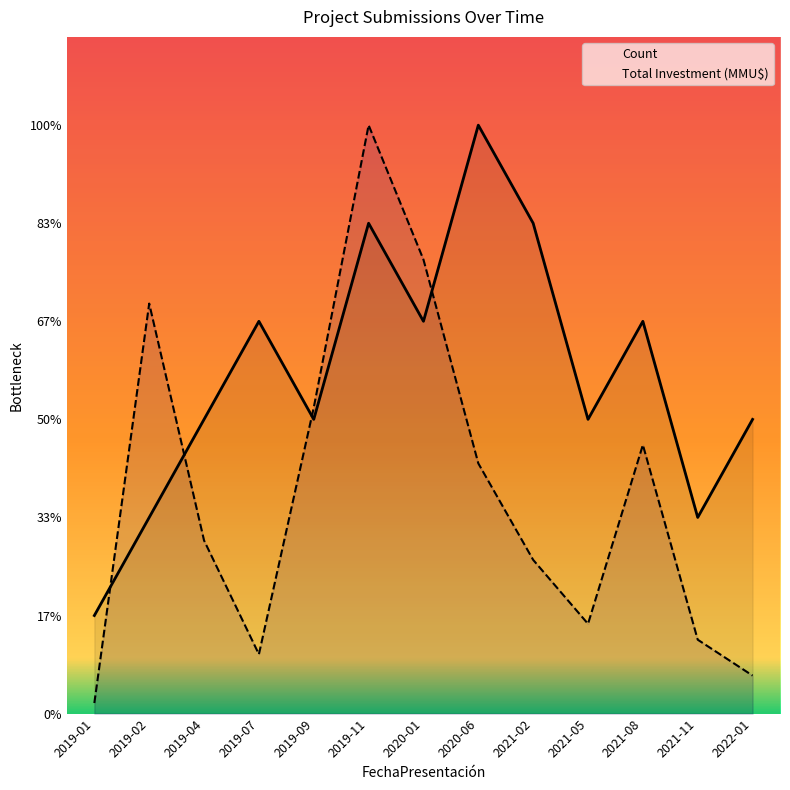

At which category is the sum across all series the highest?

2019-11